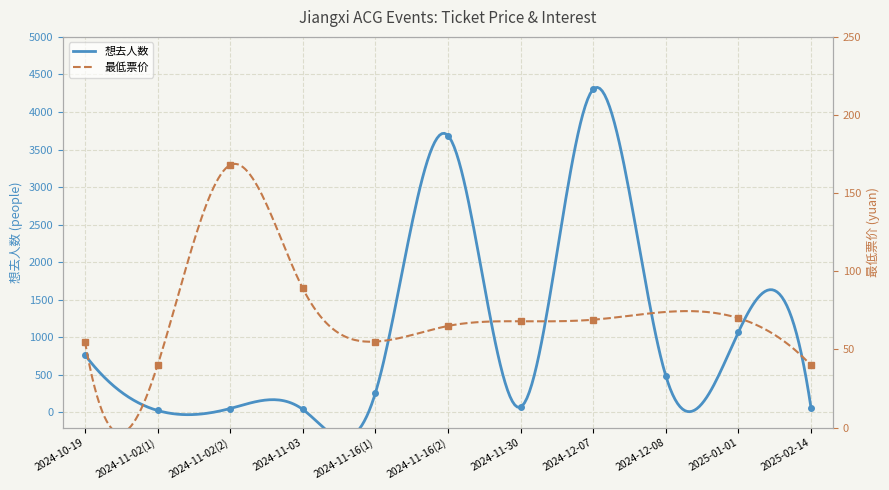

The value at 2024-11-02(2) is 26. True or false?

False